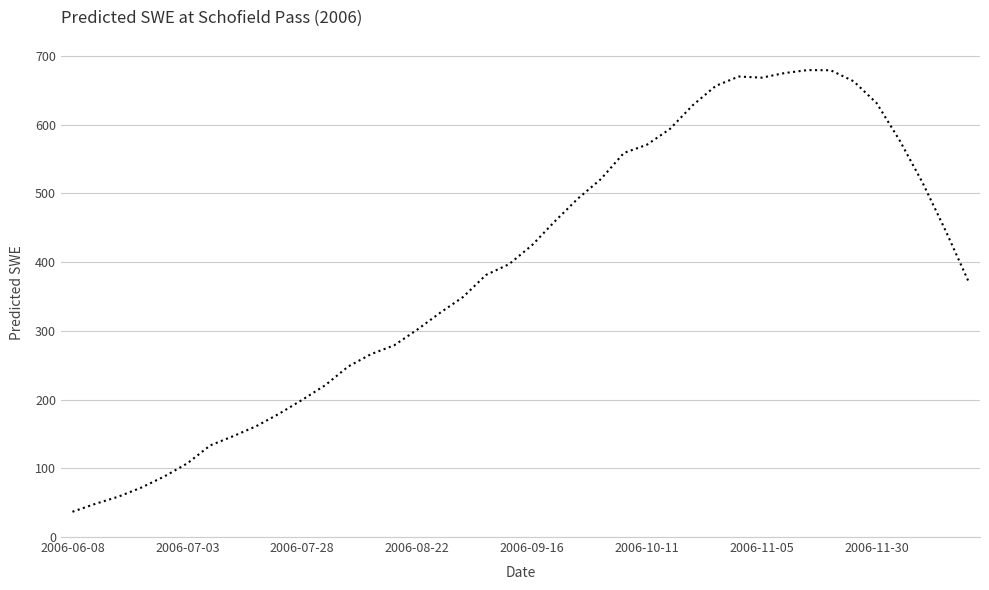

What is the maximum value shown in the chart?

679.2